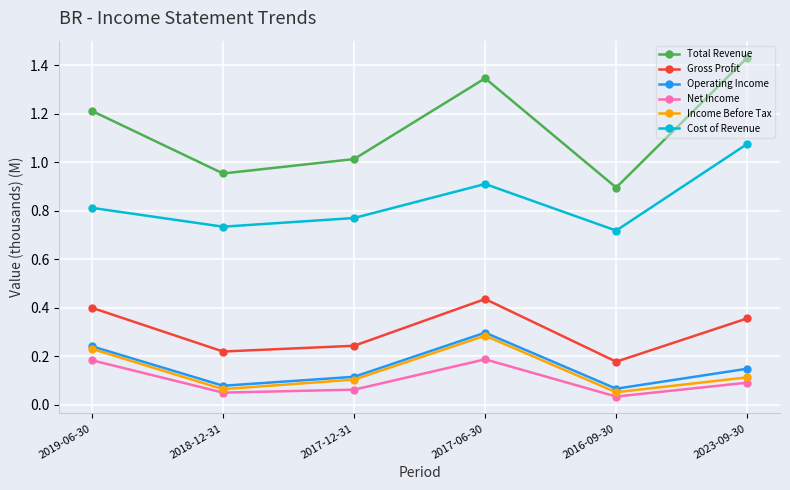

Rank the categories by Total Revenue value from highest to lowest.

2023-09-30, 2017-06-30, 2019-06-30, 2017-12-31, 2018-12-31, 2016-09-30